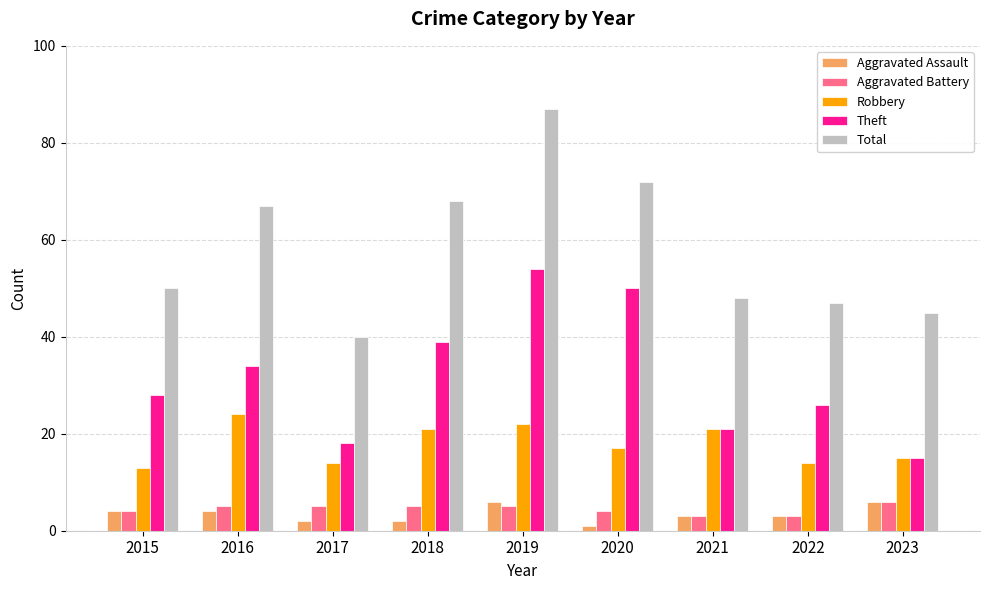

What is the value of the Robbery bar at the 7th from the left?

21